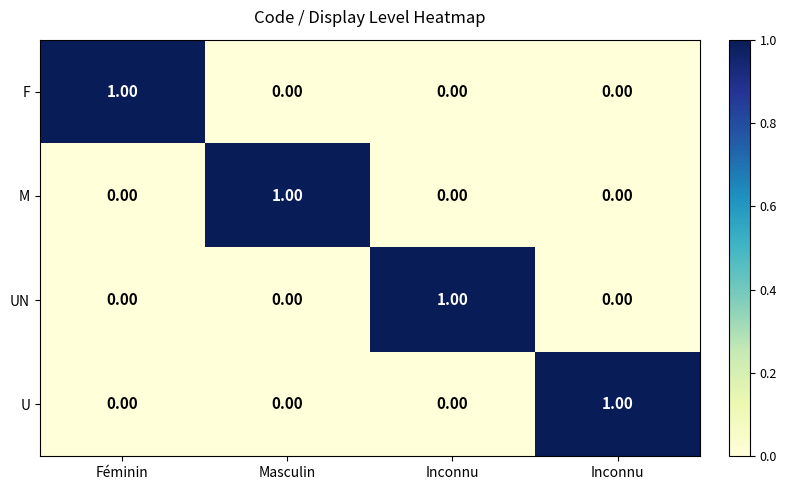

How many series are shown in this chart?

4